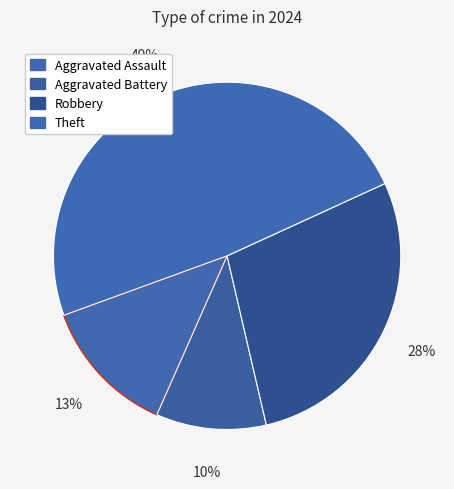

How many segments does this pie chart have?

4